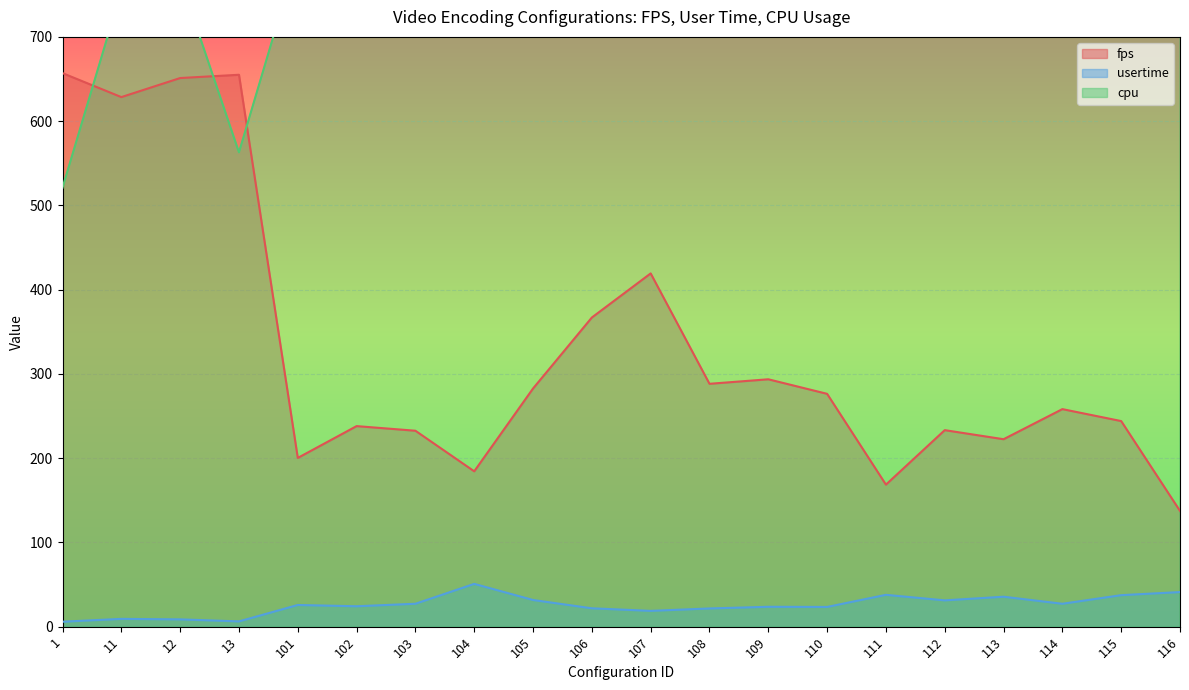

Between 101 and 108, which is larger?

108